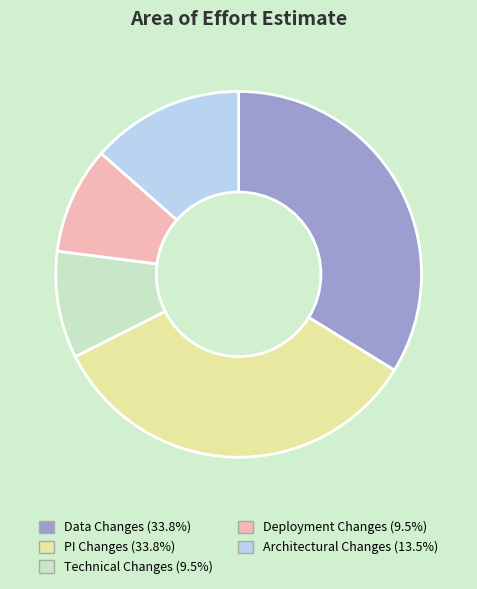

Approximately how many times larger is the value at Deployment Changes compared to Data Changes?

0.3